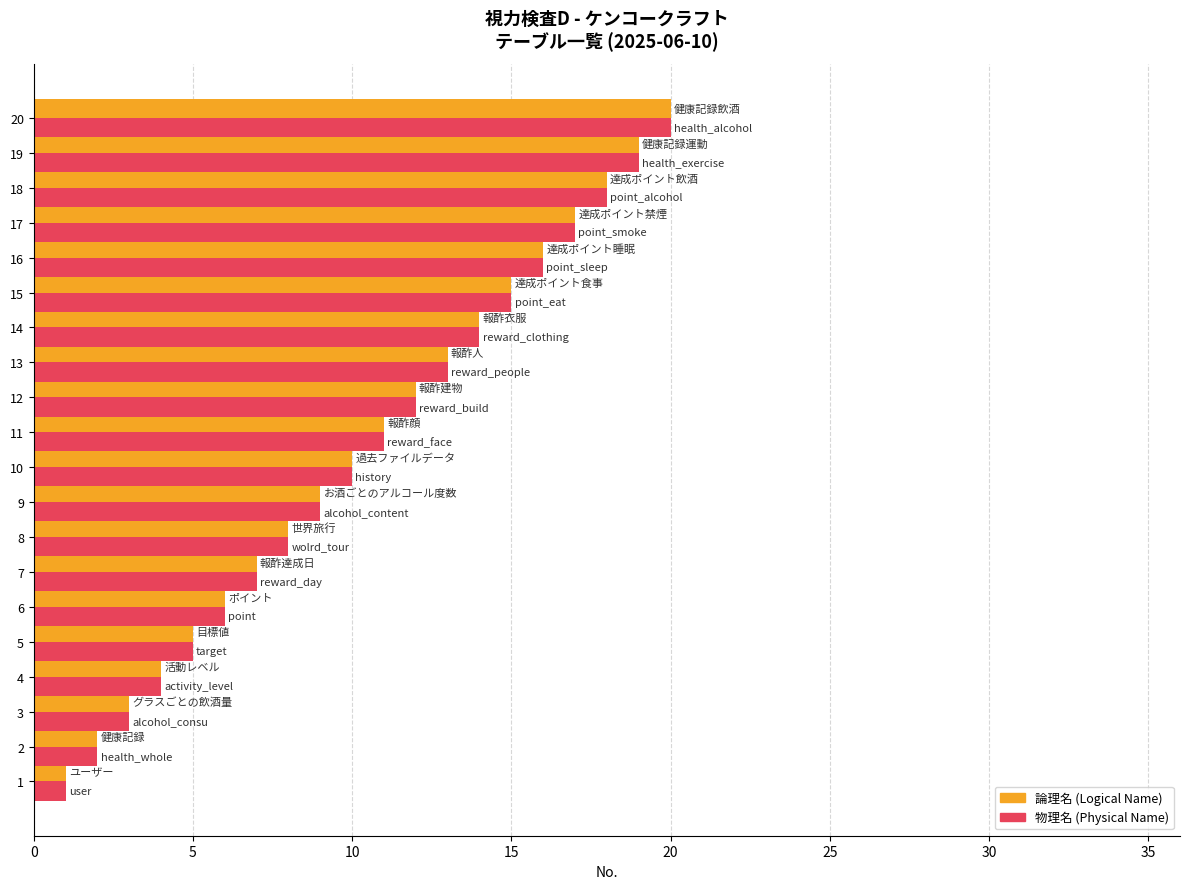

What is the maximum value shown in the chart?

20